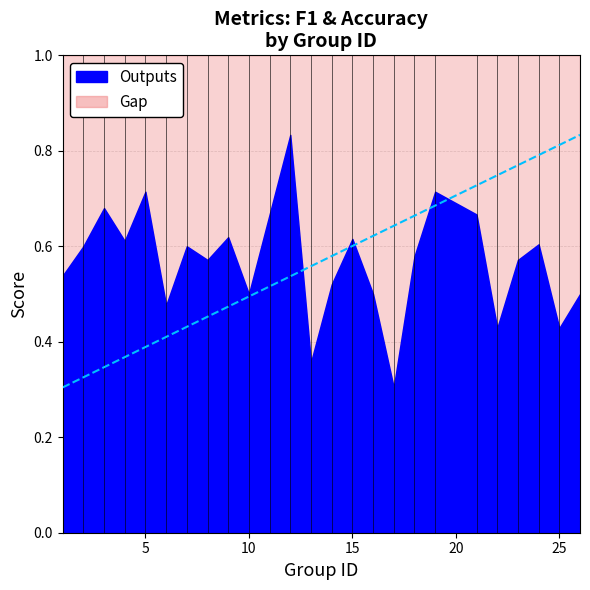

How many data points does each series have?

25